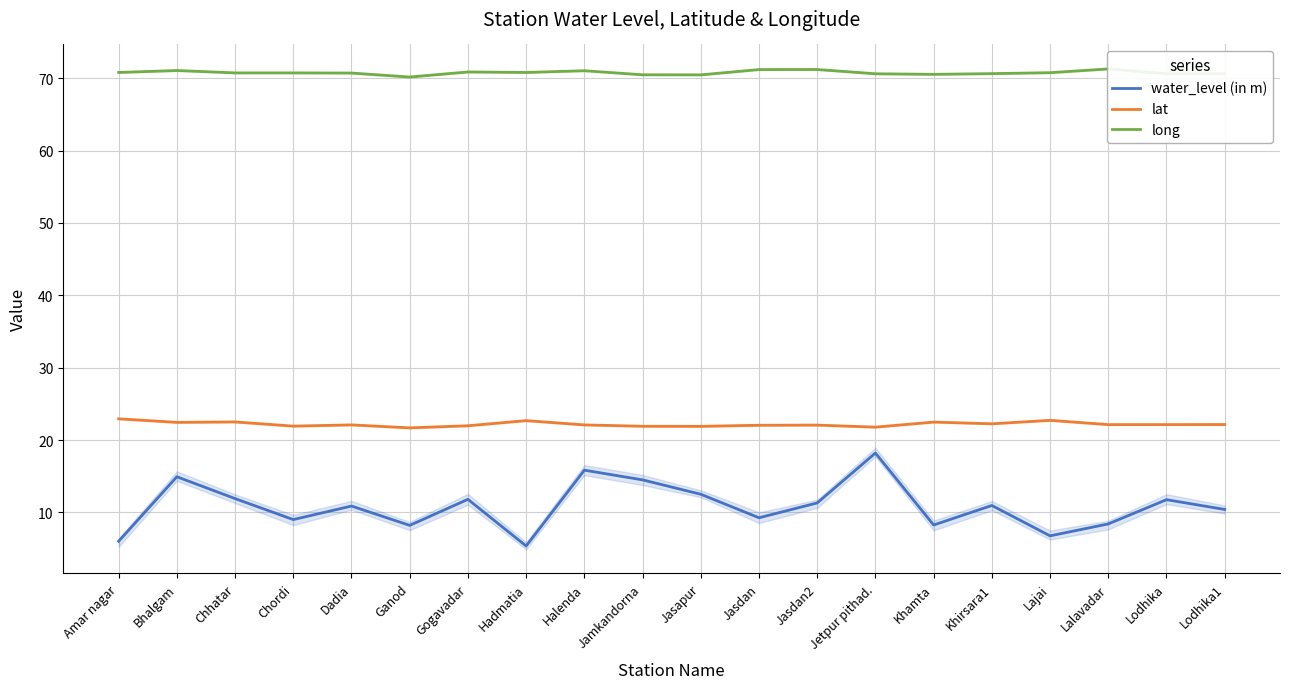

What is the minimum value for long?

70.2